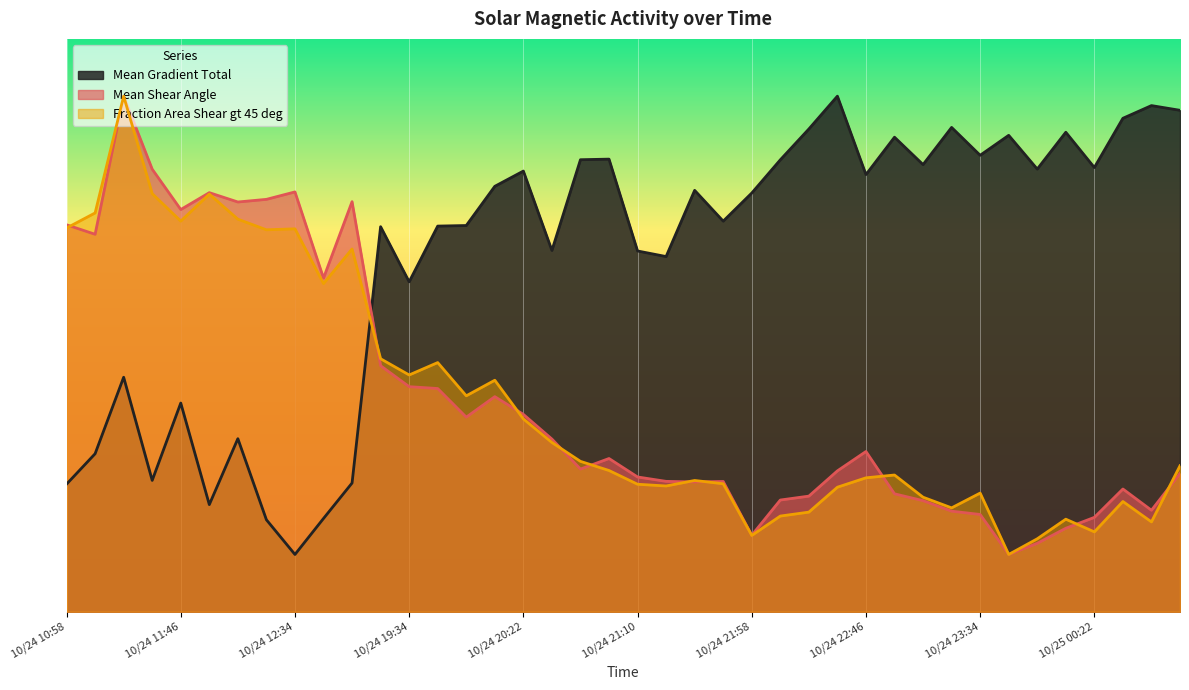

Between 10/24 21:46 and 10/24 22:34, which series saw the biggest shift?

Mean Gradient Total